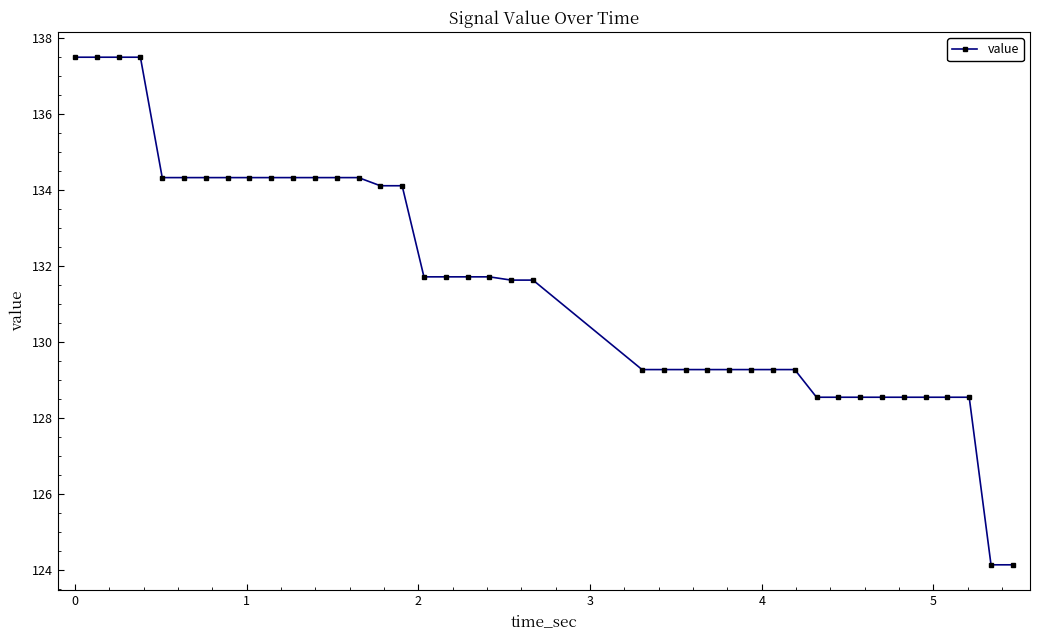

How many lines are shown in the chart?

1